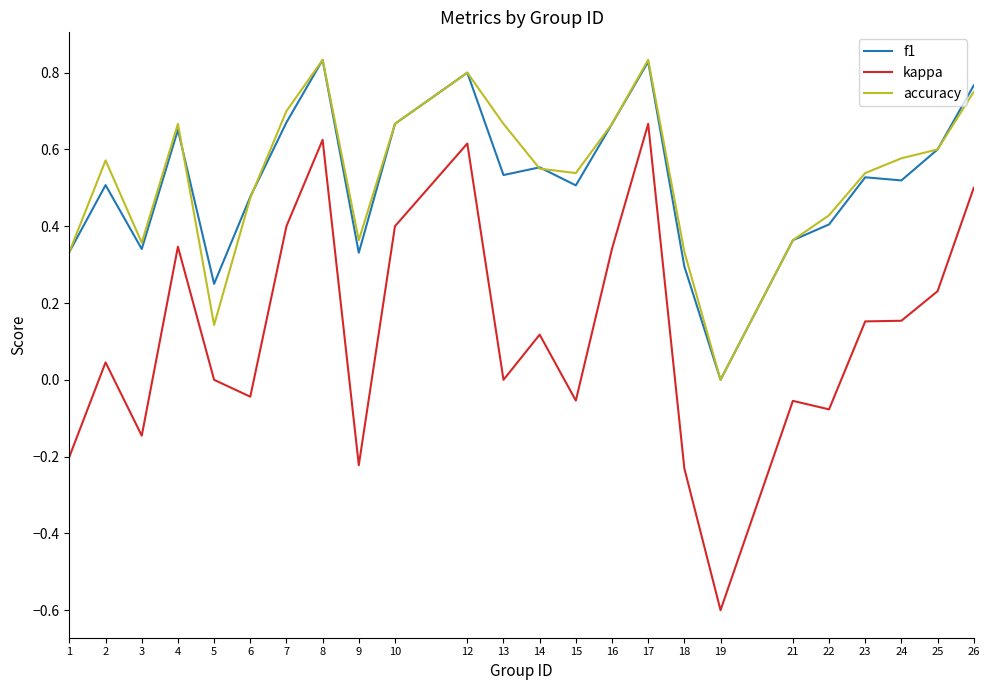

Which series has the largest total across all categories?

accuracy